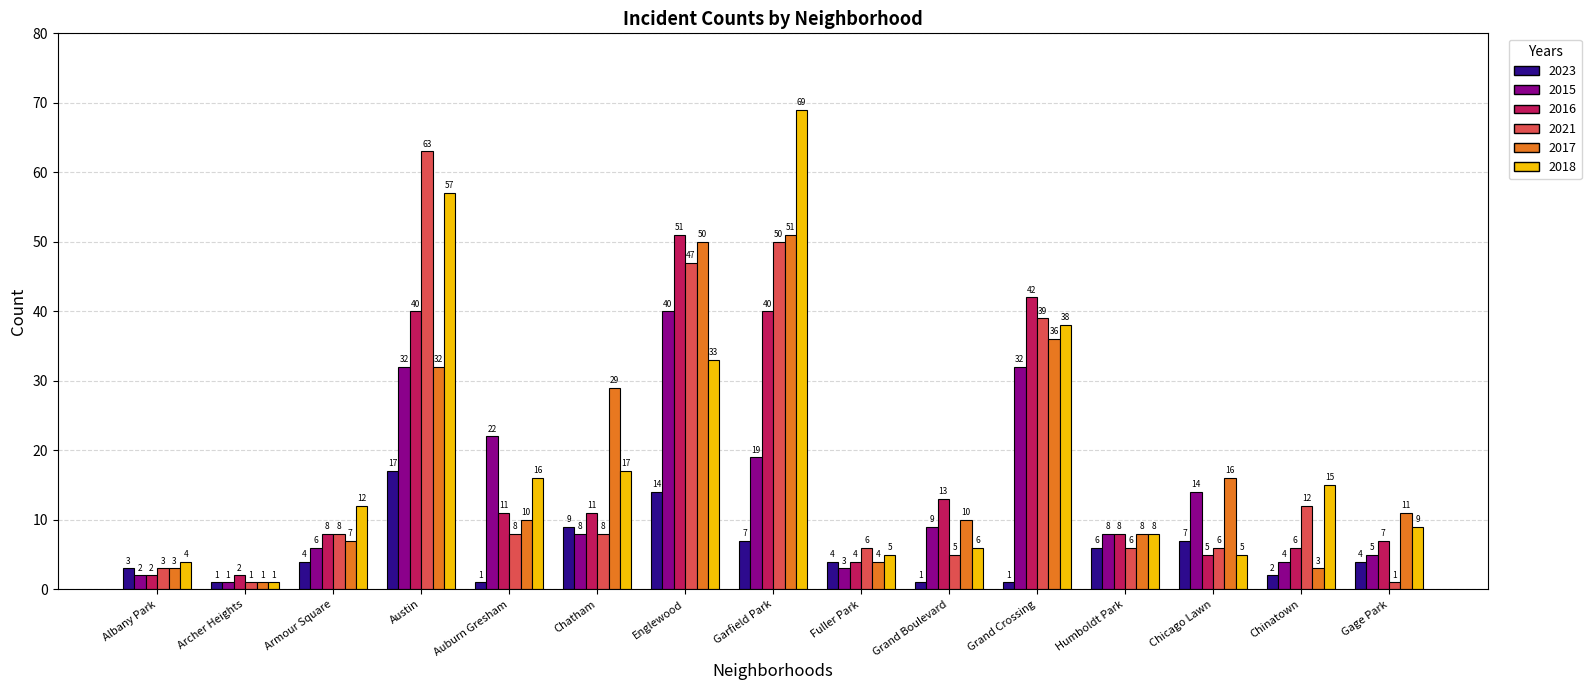

Reading right to left, transcribe all the data shown in this chart.

2023: 4	2	7	6	1	1	4	7	14	9	1	17	4	1	3
2015: 5	4	14	8	32	9	3	19	40	8	22	32	6	1	2
2016: 7	6	5	8	42	13	4	40	51	11	11	40	8	2	2
2021: 1	12	6	6	39	5	6	50	47	8	8	63	8	1	3
2017: 11	3	16	8	36	10	4	51	50	29	10	32	7	1	3
2018: 9	15	5	8	38	6	5	69	33	17	16	57	12	1	4